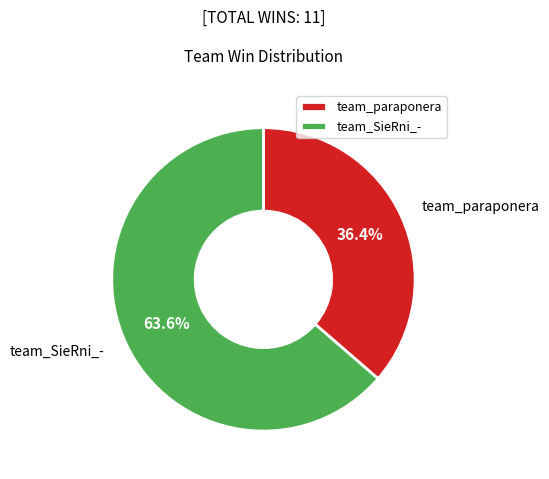

How many slices are in this pie chart?

2